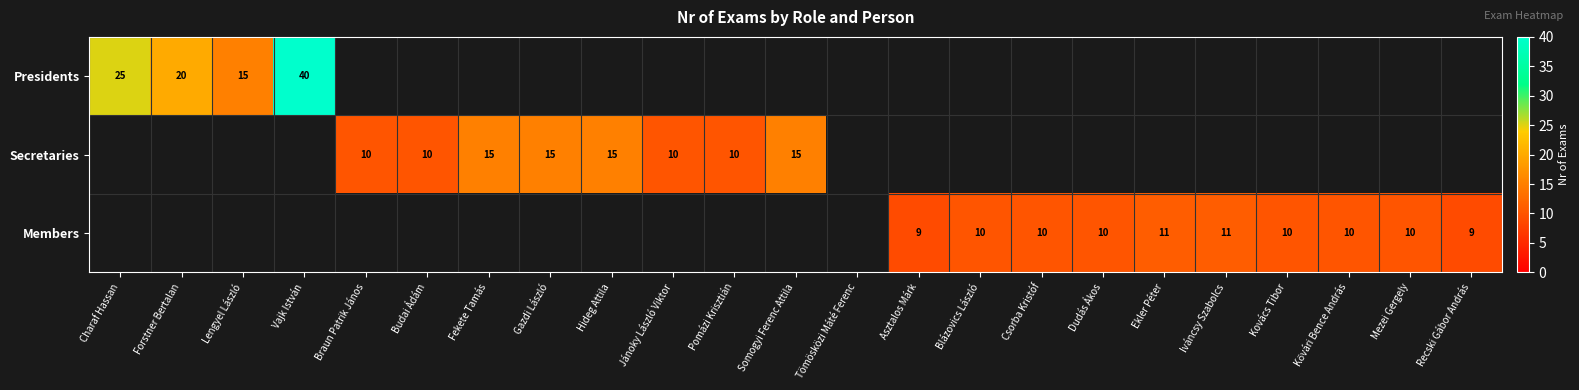

At how many categories does at least one series exceed 18?

3